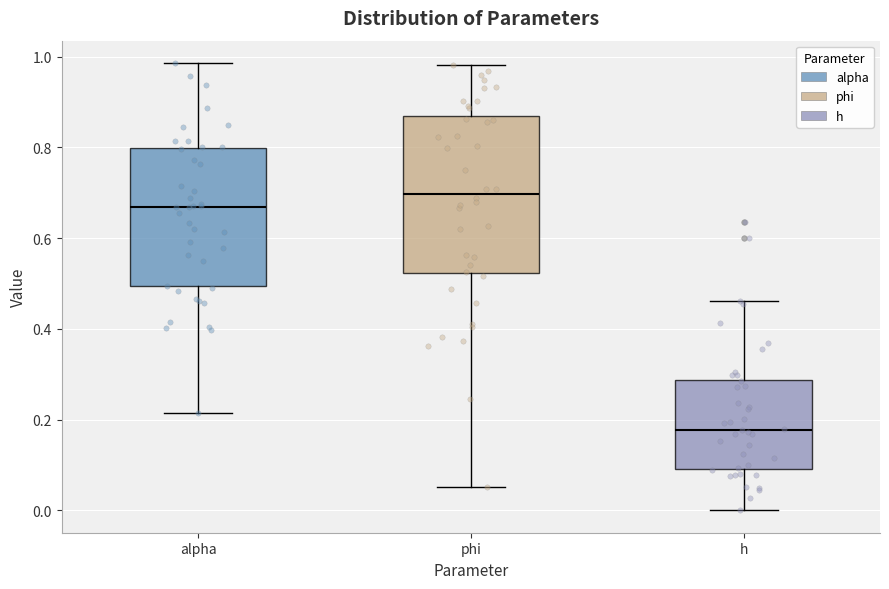

Reading left to right, transcribe this box plot: for each box, give where its median line is, the range the box spans, and where its two whiskers end, as read against the y-axis. The values are not printed on the chart, so give them approximately, as read against the axis.

alpha: median 0.66, box 0.50 to 0.80, whiskers 0.22 to 0.98
phi: median 0.70, box 0.52 to 0.86, whiskers 0.06 to 0.98
h: median 0.18, box 0.10 to 0.28, whiskers 0.00 to 0.46